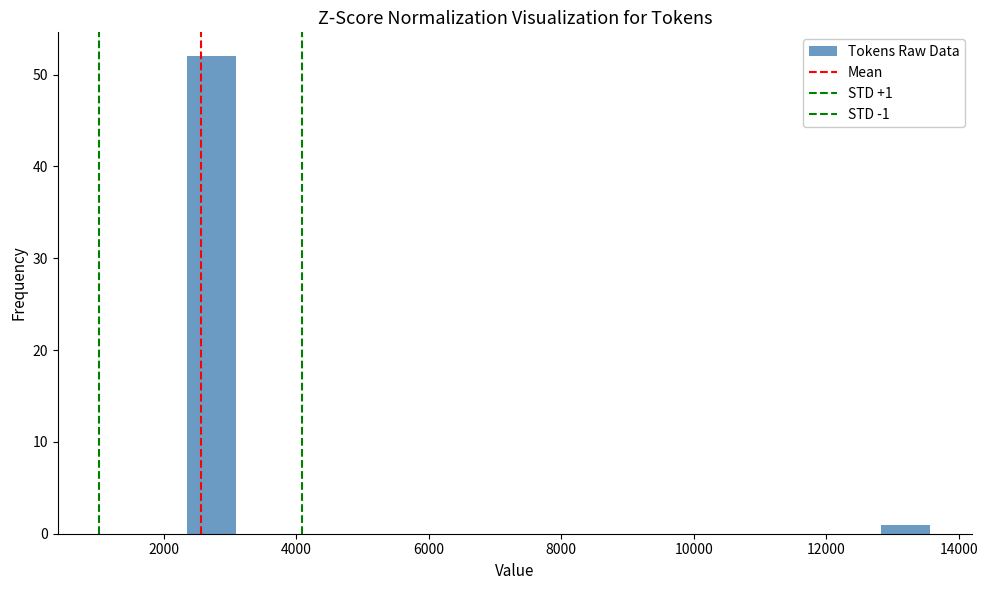

Read against the x-axis, roughly where is the centre of the tallest bar?

2800